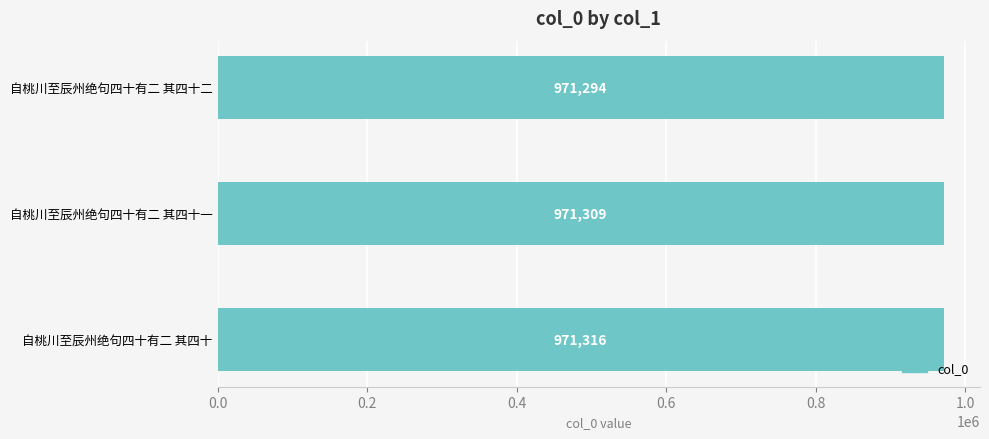

What is the label of the 3rd bar from the top?

自桃川至辰州绝句四十有二 其四十